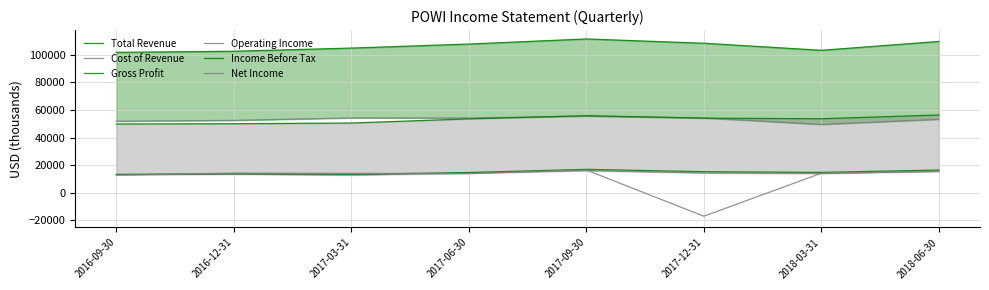

At which category is the sum across all series the highest?

2017-09-30